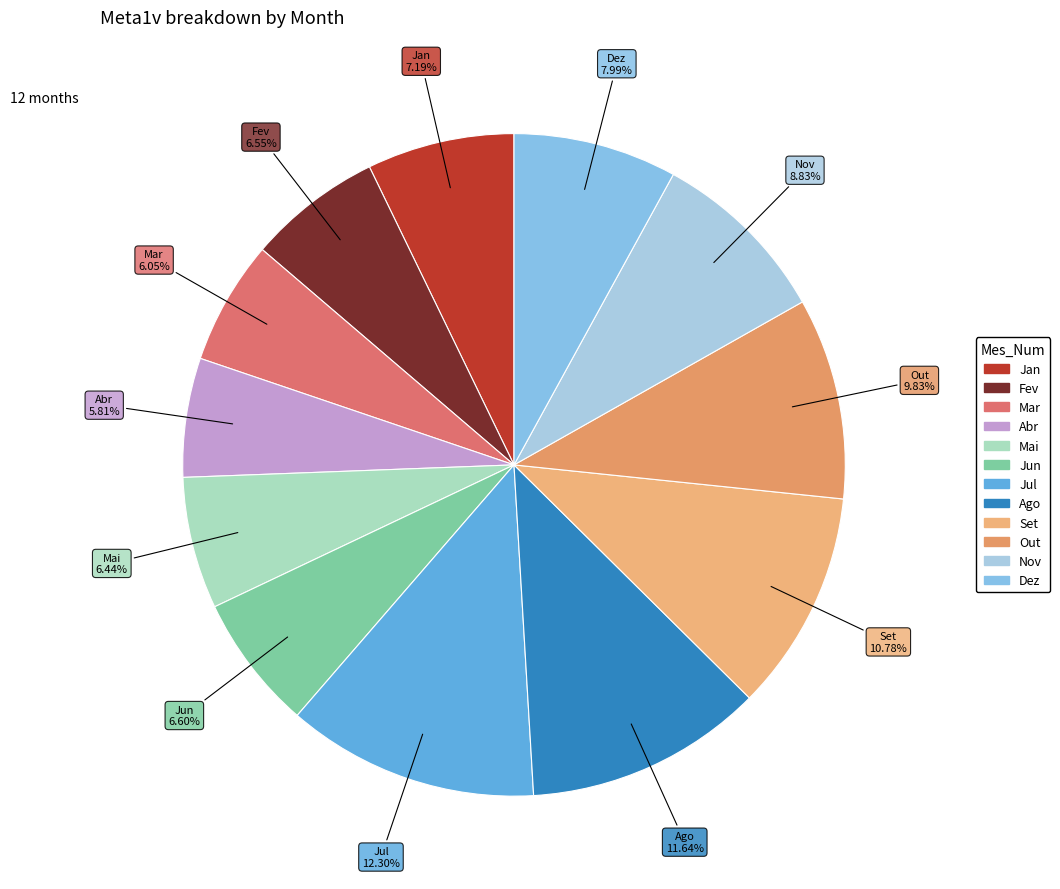

Does Set represent more than half of the total?

No